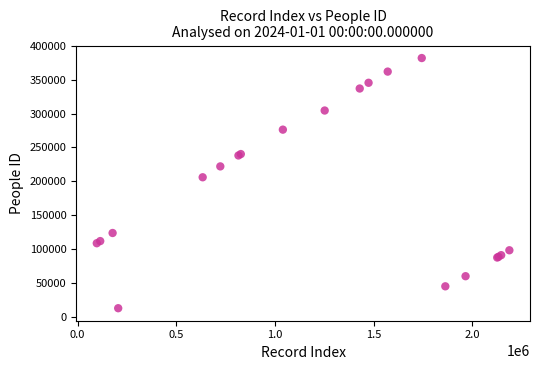

What Y value in the scatter plot is closest to 197381?

206017